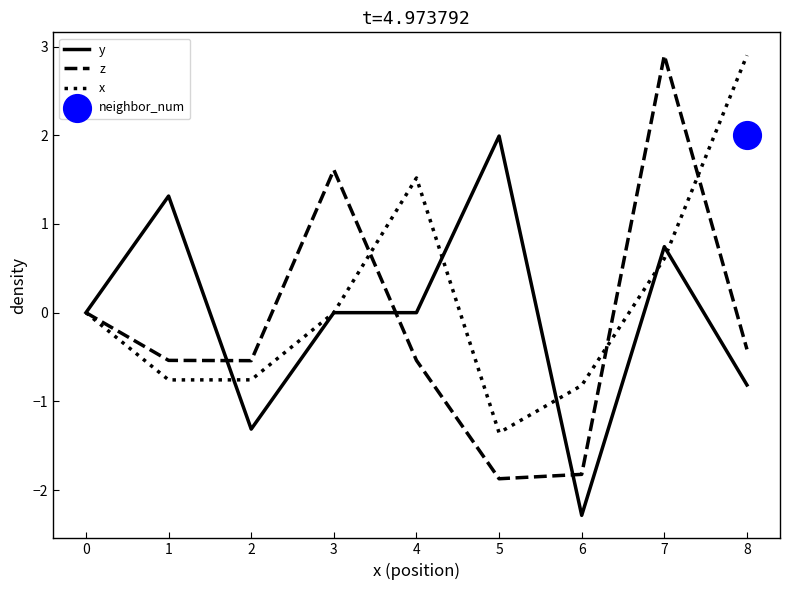

Which series has the largest Y range (max minus min)?

z